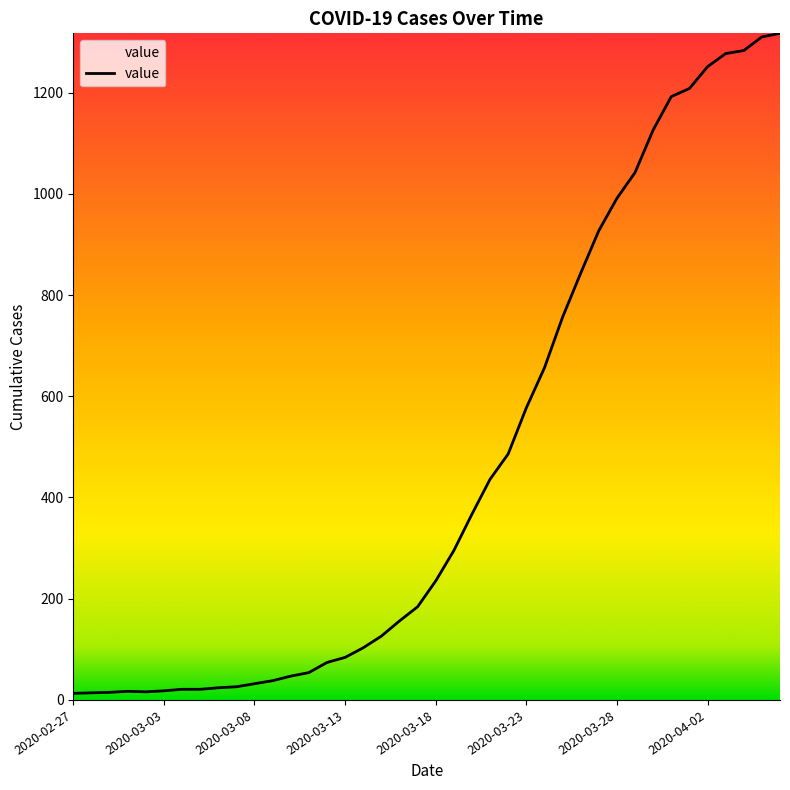

What is the difference between the maximum and minimum values?

1304